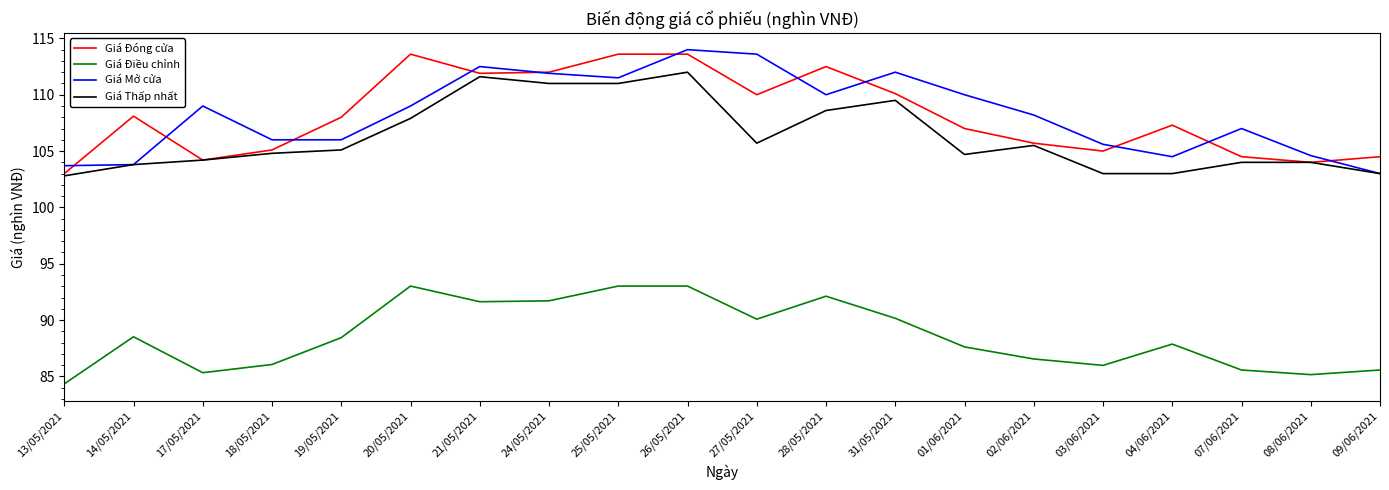

What value does the Giá Thấp nhất series have at 20/05/2021?

107.9